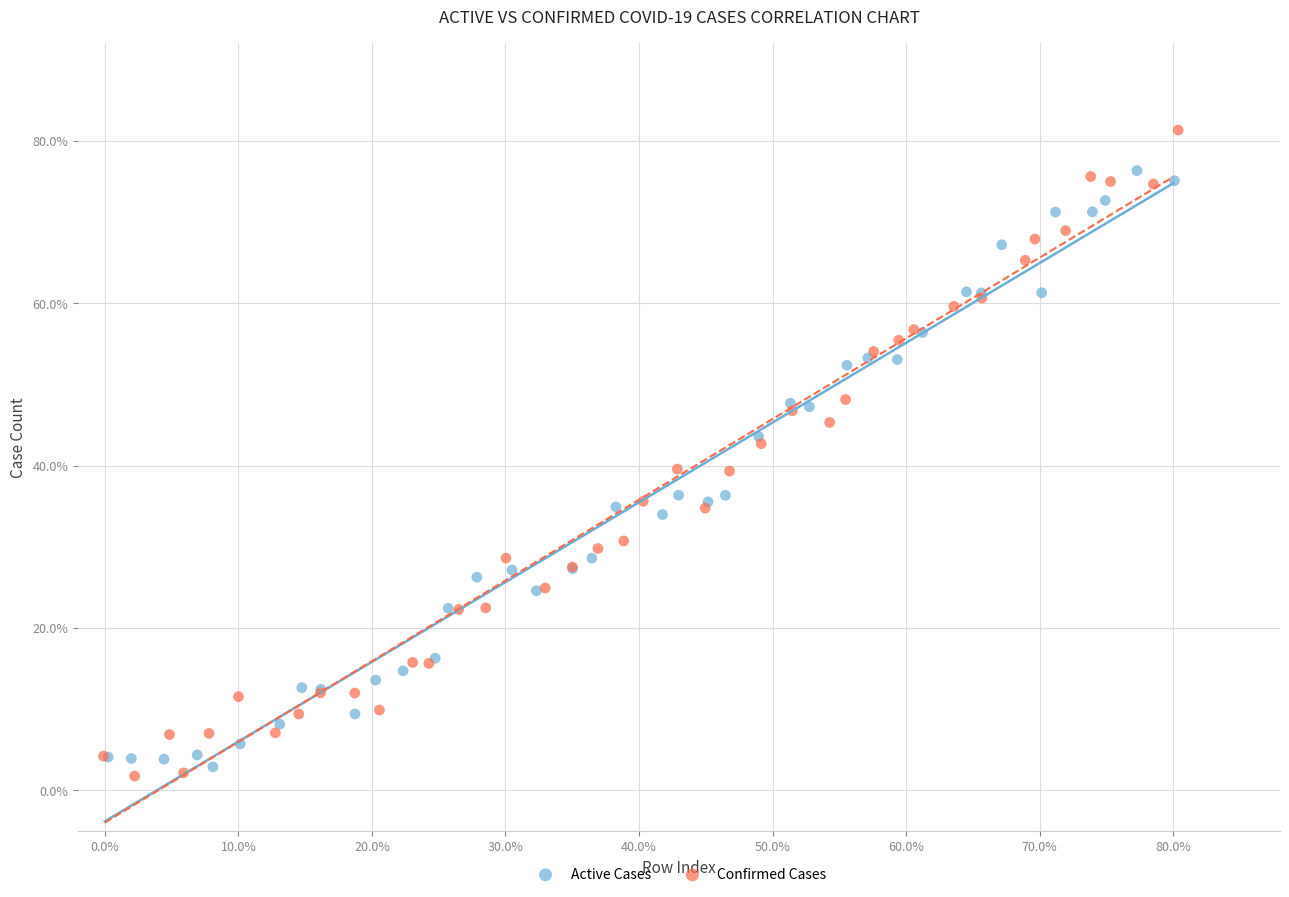

Which series has the largest Y range (max minus min)?

Confirmed Cases